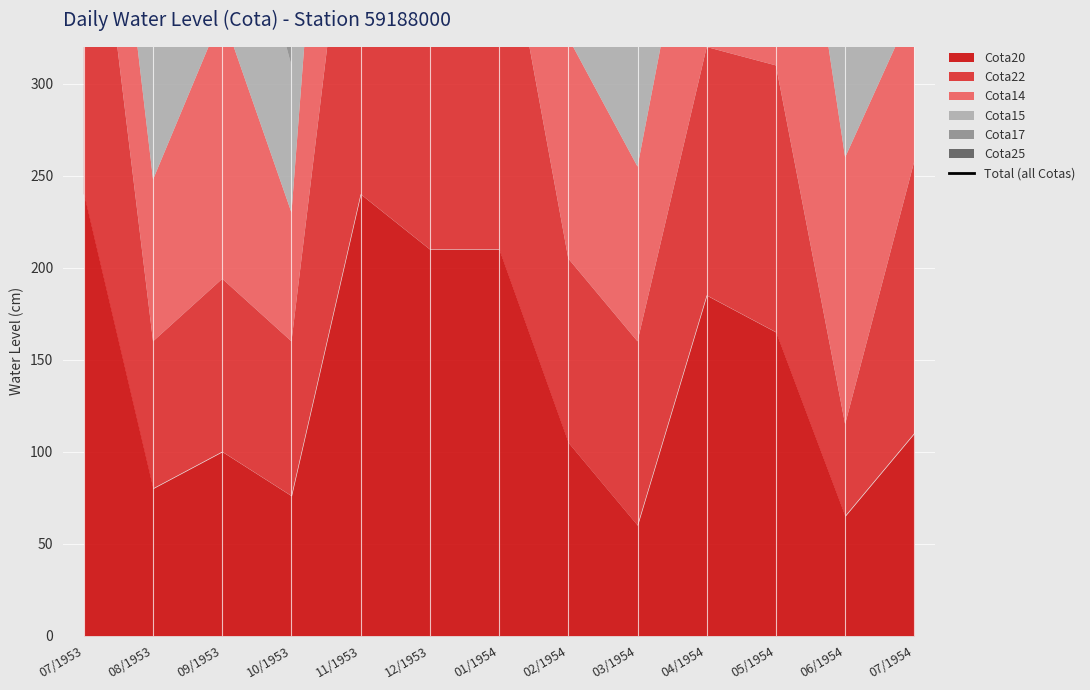

How many lines are shown in the chart?

1